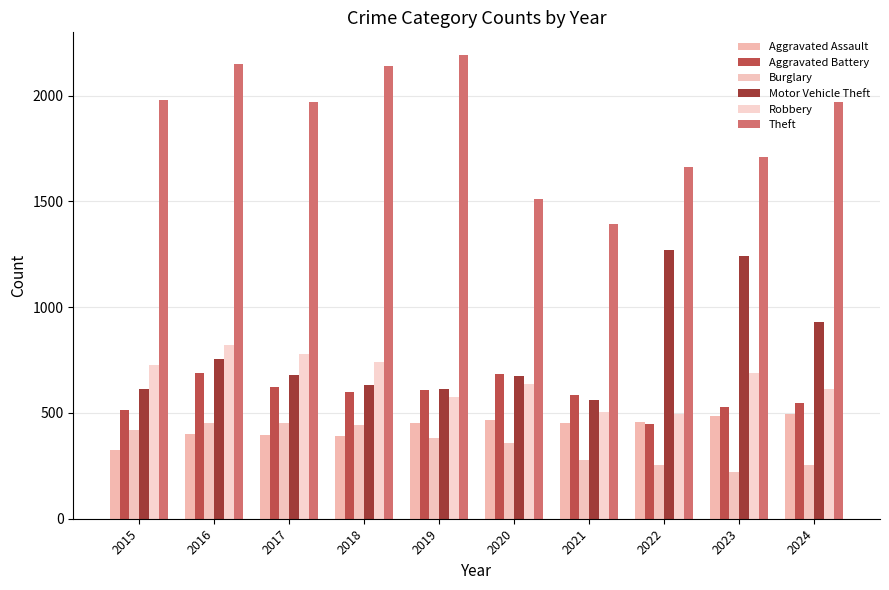

Reading left to right, what are all the values shown in this chart?

Aggravated Assault: 2015=323	2016=402	2017=396	2018=392	2019=452	2020=466	2021=452	2022=458	2023=486	2024=494
Aggravated Battery: 2015=515	2016=691	2017=623	2018=600	2019=608	2020=686	2021=587	2022=446	2023=529	2024=546
Burglary: 2015=421	2016=451	2017=453	2018=443	2019=383	2020=357	2021=280	2022=253	2023=223	2024=255
Motor Vehicle Theft: 2015=614	2016=756	2017=680	2018=631	2019=611	2020=673	2021=560	2022=1272	2023=1244	2024=932
Robbery: 2015=726	2016=819	2017=780	2018=741	2019=577	2020=637	2021=506	2022=495	2023=687	2024=611
Theft: 2015=1981	2016=2148	2017=1968	2018=2140	2019=2190	2020=1512	2021=1392	2022=1665	2023=1711	2024=1969